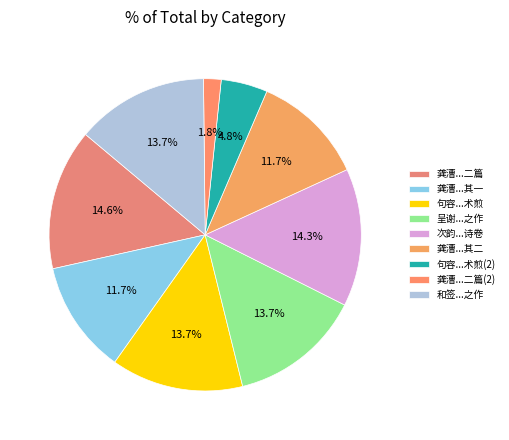

How many segments does this pie chart have?

9